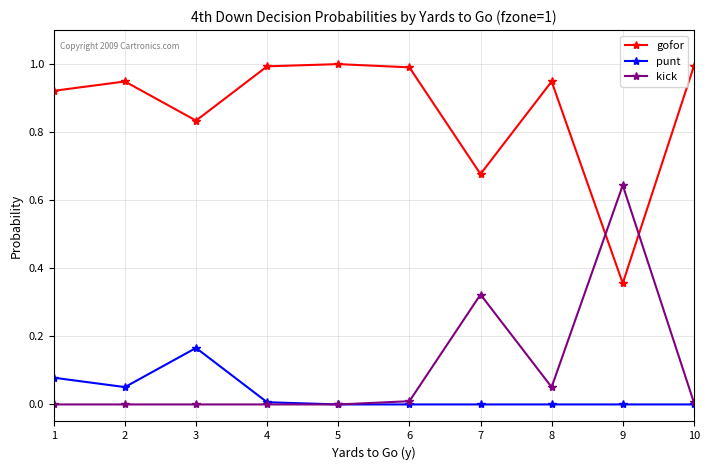

Between which two adjacent categories do gofor and kick first intersect?

8 and 9